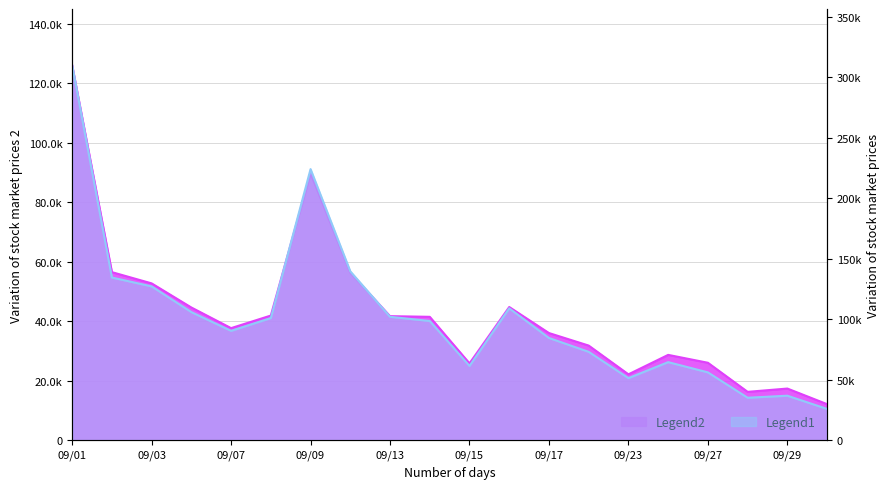

True or false: amount and vol cross at least once.

False